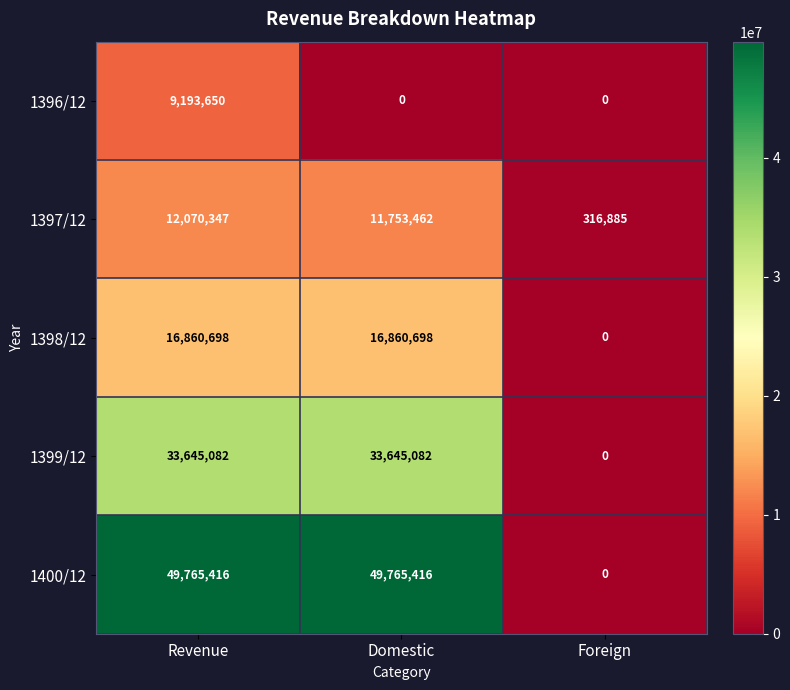

Between Revenue and Domestic, which series saw the biggest shift?

1396/12